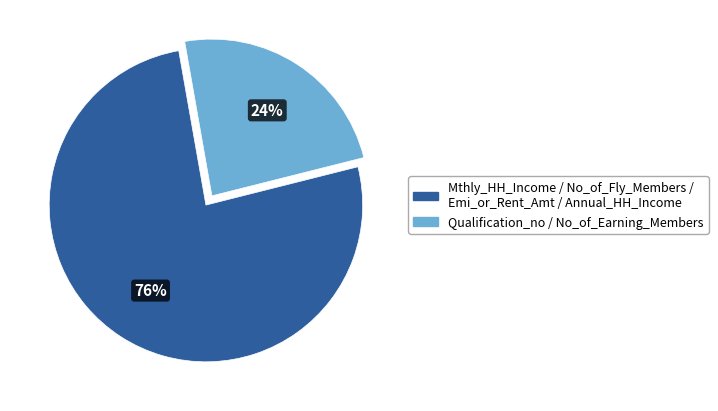

Does any single category account for the majority?

Yes